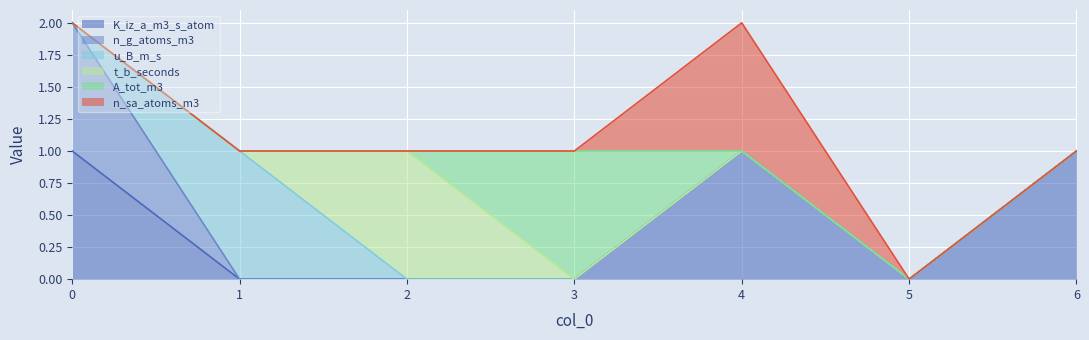

After their last crossing, which series has the higher values: A_tot_m3 or t_b_seconds?

A_tot_m3